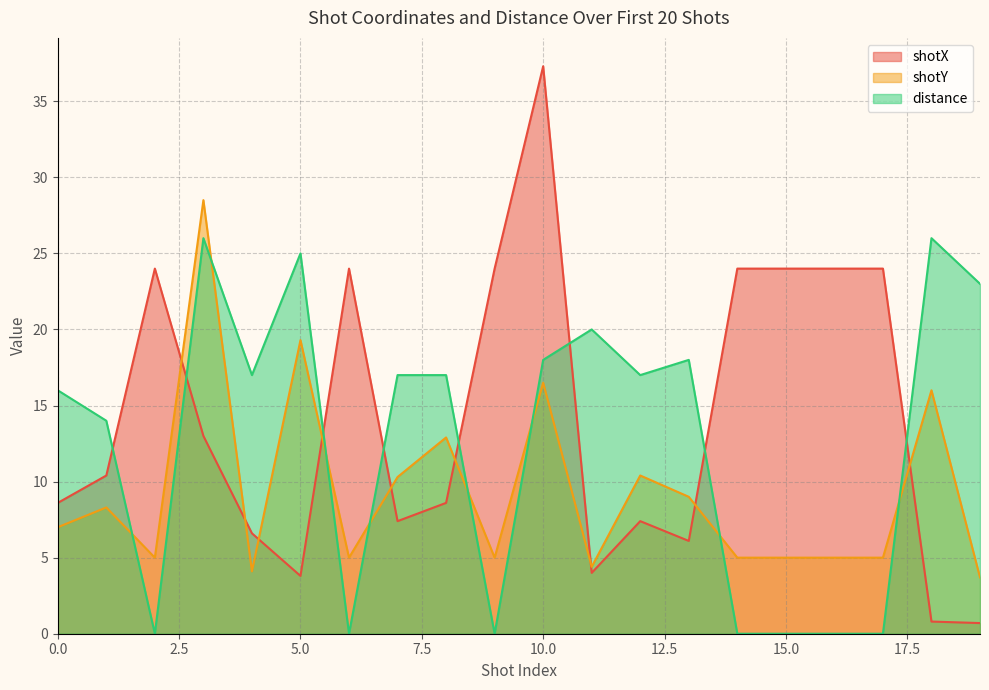

How many lines are shown in the chart?

3